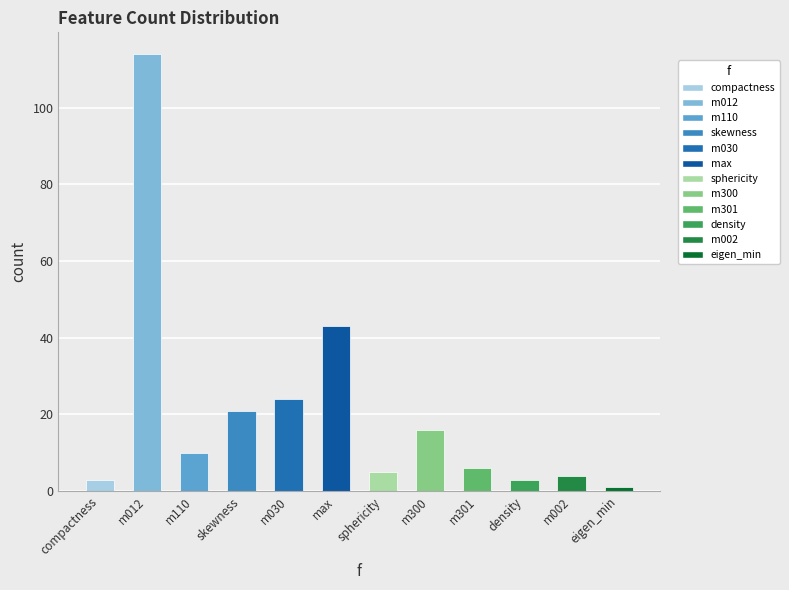

What is the label of the 7th bar from the left?

sphericity